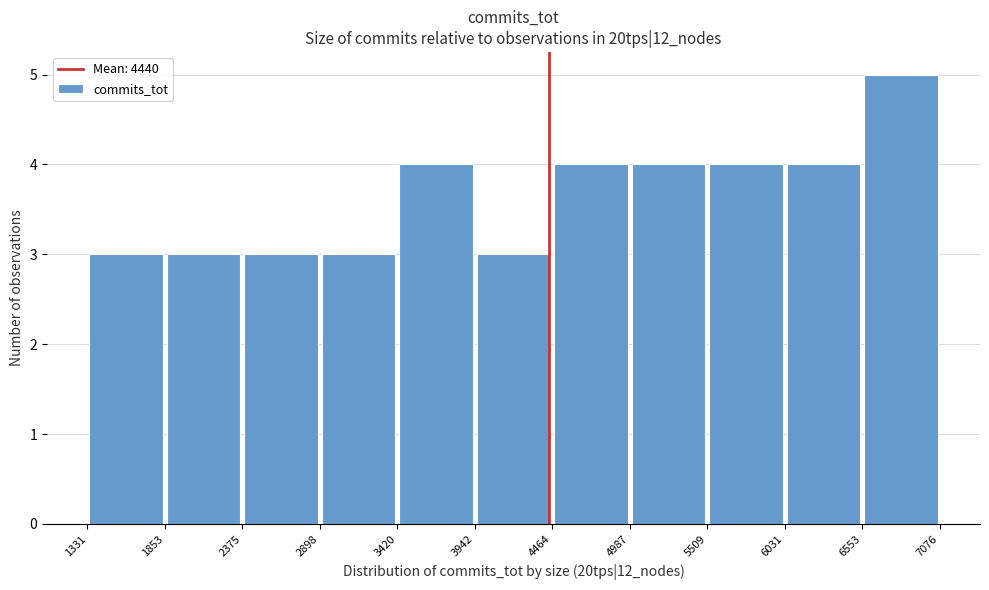

Reading left to right, transcribe this chart: for each bar, give the range it covers on the x-axis and its height. The values are not printed on the chart, so give them approximately, as read against the axis.

1331 to 1853: 3
1853 to 2375: 3
2375 to 2898: 3
2898 to 3420: 3
3420 to 3942: 4
3942 to 4464: 3
4464 to 4987: 4
4987 to 5509: 4
5509 to 6031: 4
6031 to 6553: 4
6553 to 7076: 5